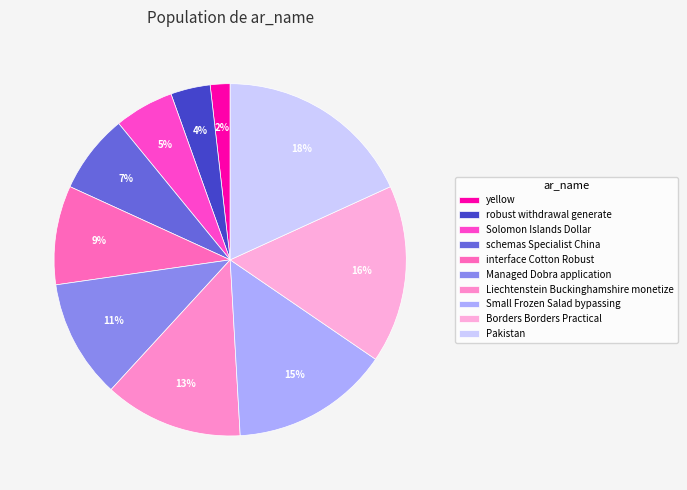

Is it true that yellow is 2% of the pie?

True